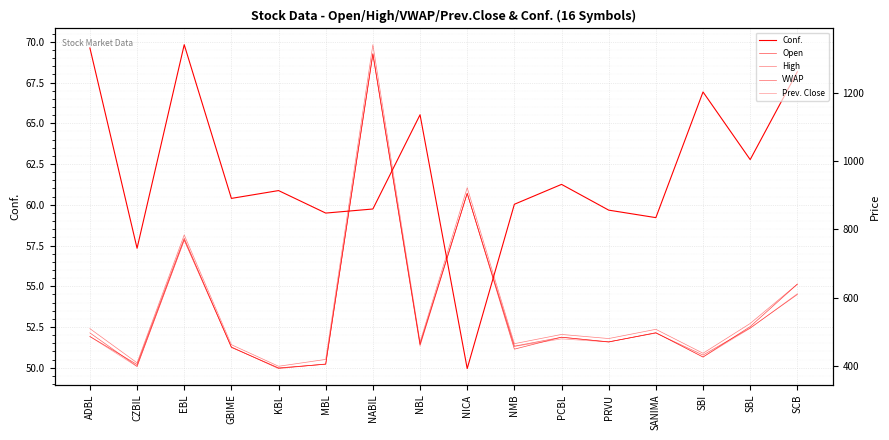

True or false: Conf. has a value of 30.1 at SCB.

False